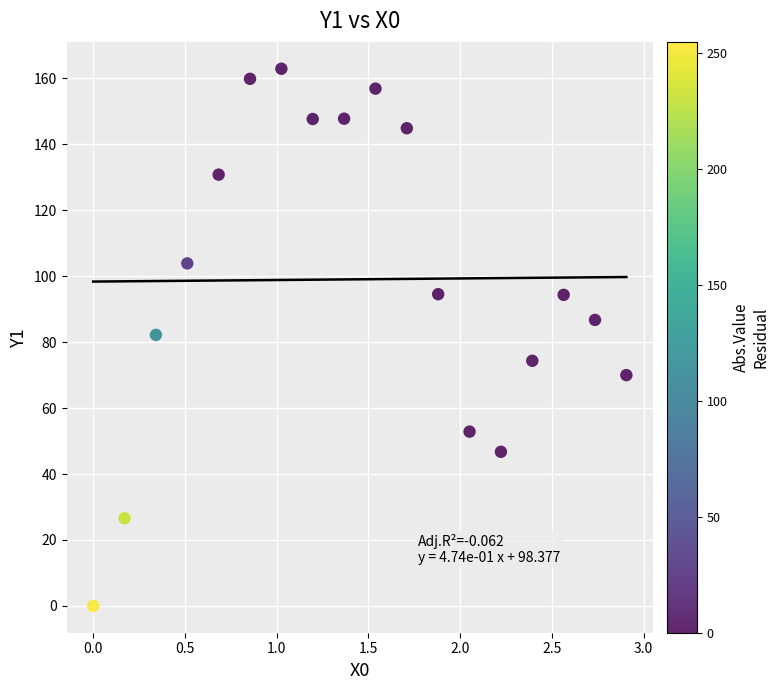

What is the range of X values (max minus min)?

2.9